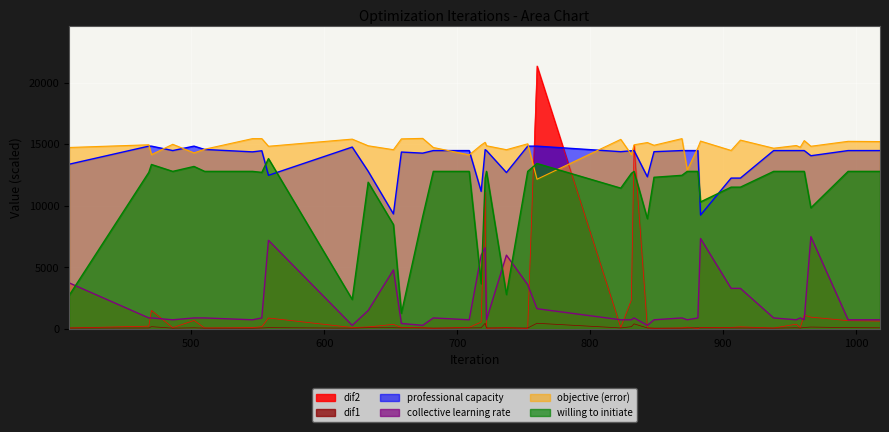

Which series has the widest spread of values?

dif2